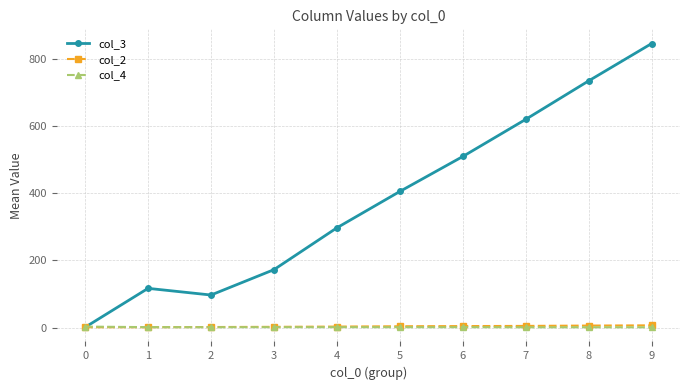

How many lines are shown in the chart?

3